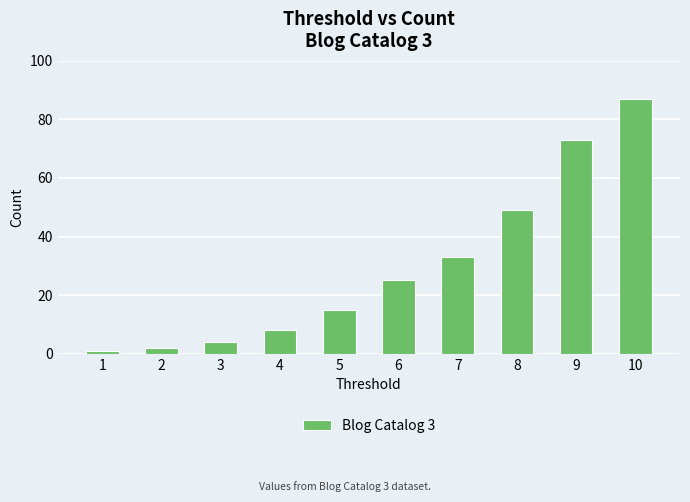

Rank the categories by value from lowest to highest.

1, 2, 3, 4, 5, 6, 7, 8, 9, 10